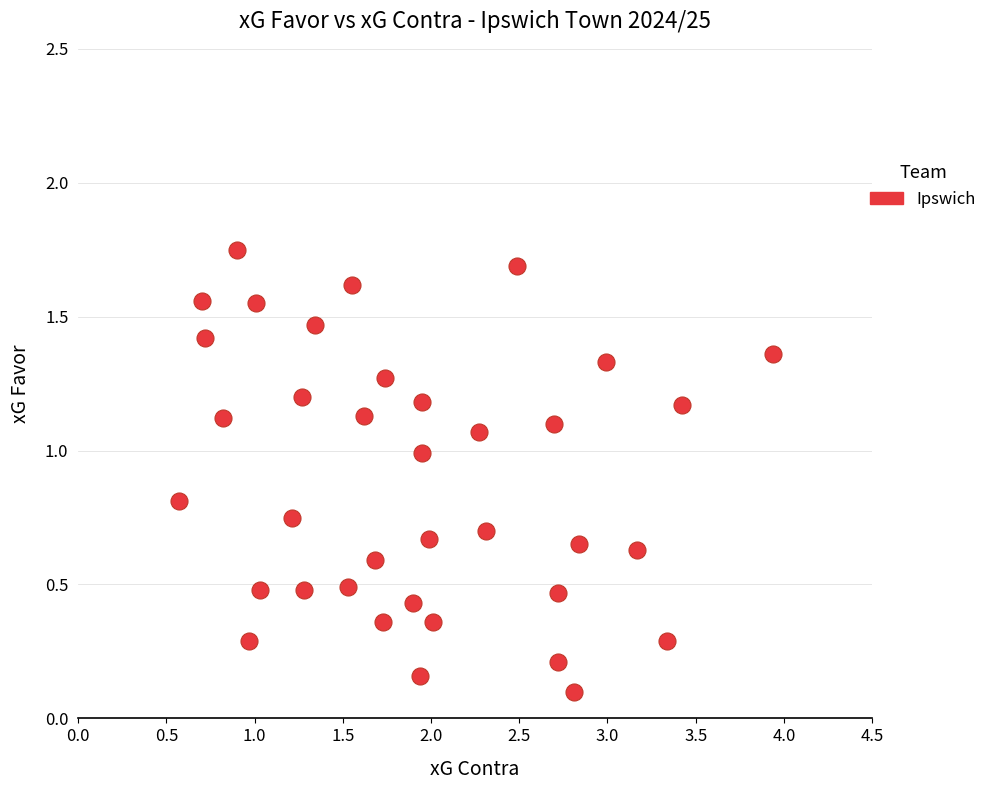

What is the range of X values (max minus min)?

3.4